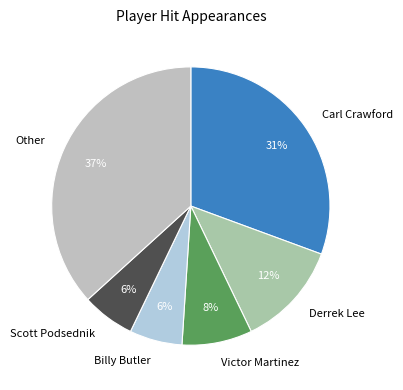

To the nearest percent, what is the combined percentage of Other and Billy Butler?

43%